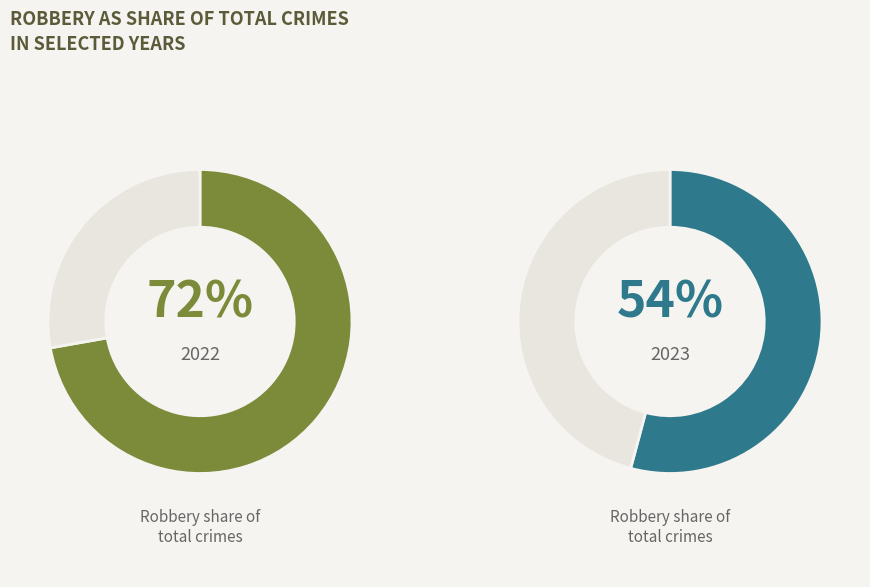

True or false: Robbery accounts for 79% of the total.

False